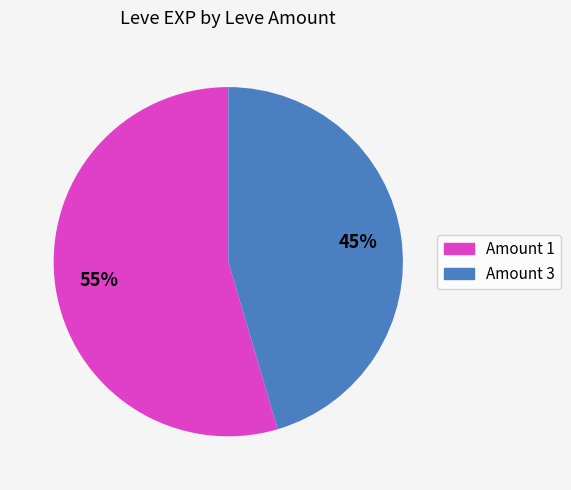

To the nearest percent, what is the average slice percentage?

50%